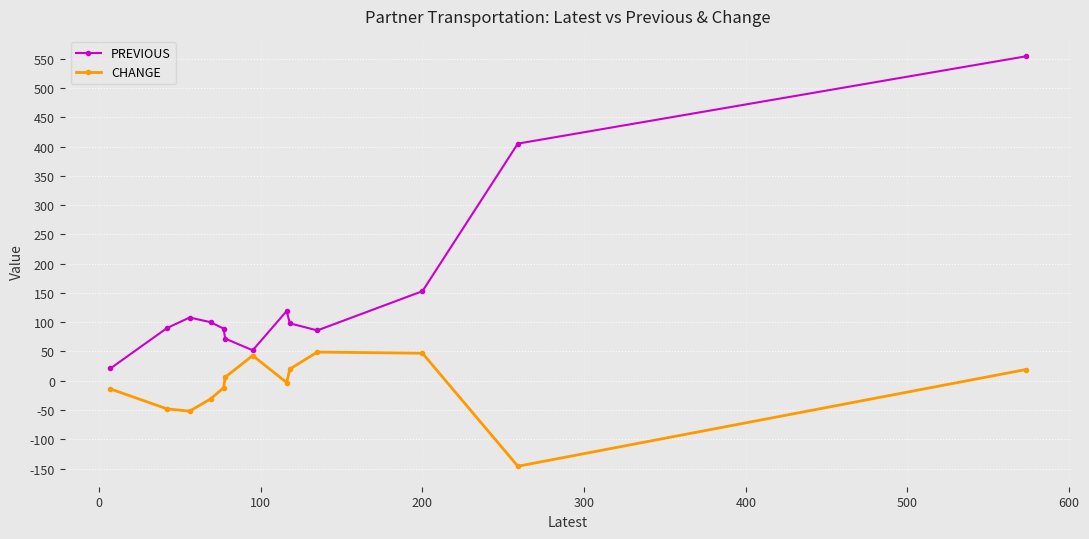

List the series in order of their overall mean, highest first.

PREVIOUS, CHANGE